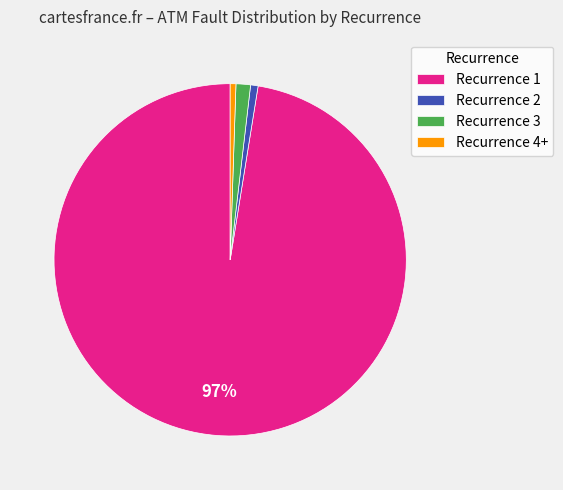

To the nearest percent, what is the average slice percentage?

25%